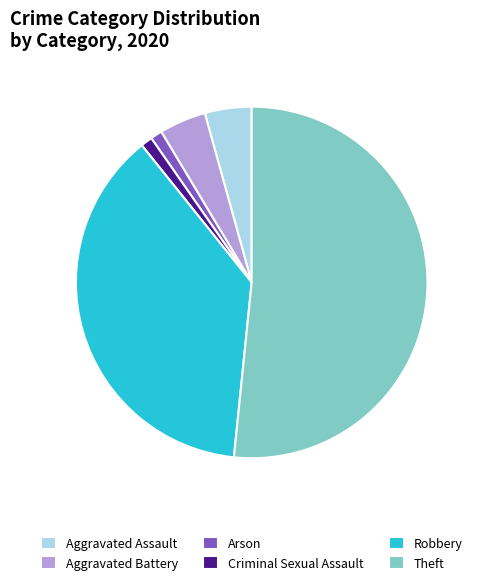

Which slice is the largest?

Theft